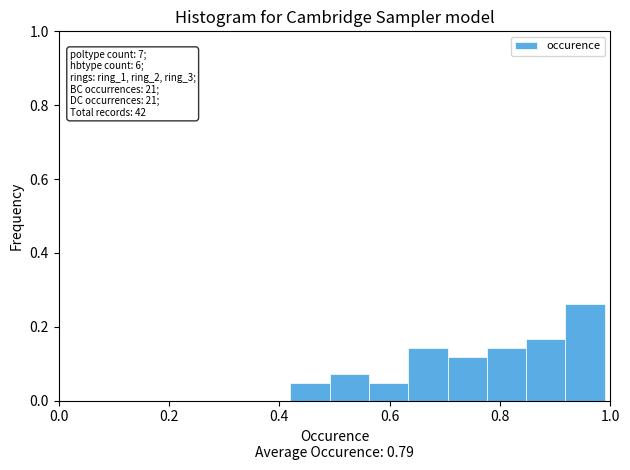

Around what value on the x-axis is the tallest bar? Give the approximate position of its centre, as read against the axis.

0.96